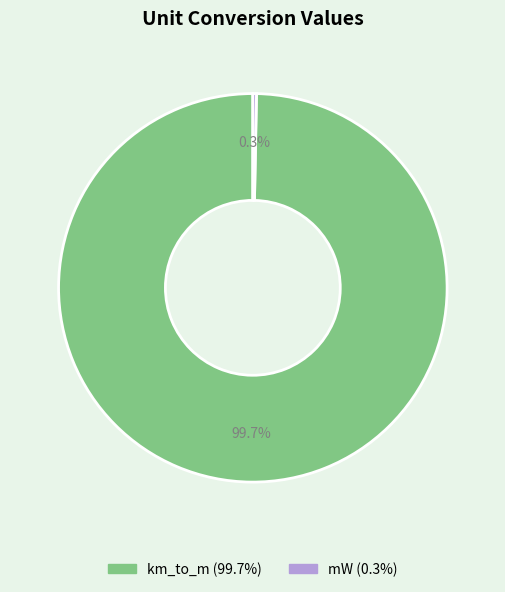

How many slices are in this pie chart?

2